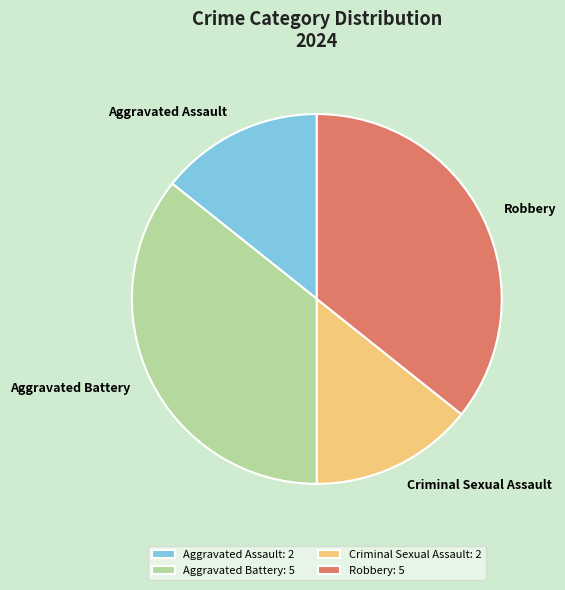

True or false: Aggravated Battery: 5 accounts for 43% of the total.

False